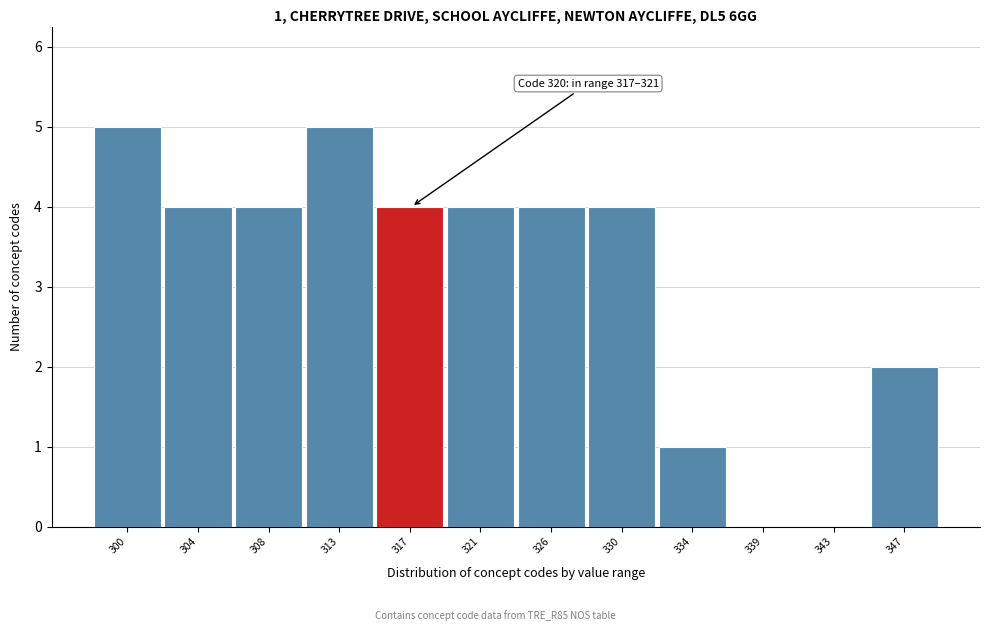

Reading left to right, extract all data points from this chart.

300=5	304=4	308=4	313=5	317=4	321=4	326=4	330=4	334=1	339=0	343=0	347=2